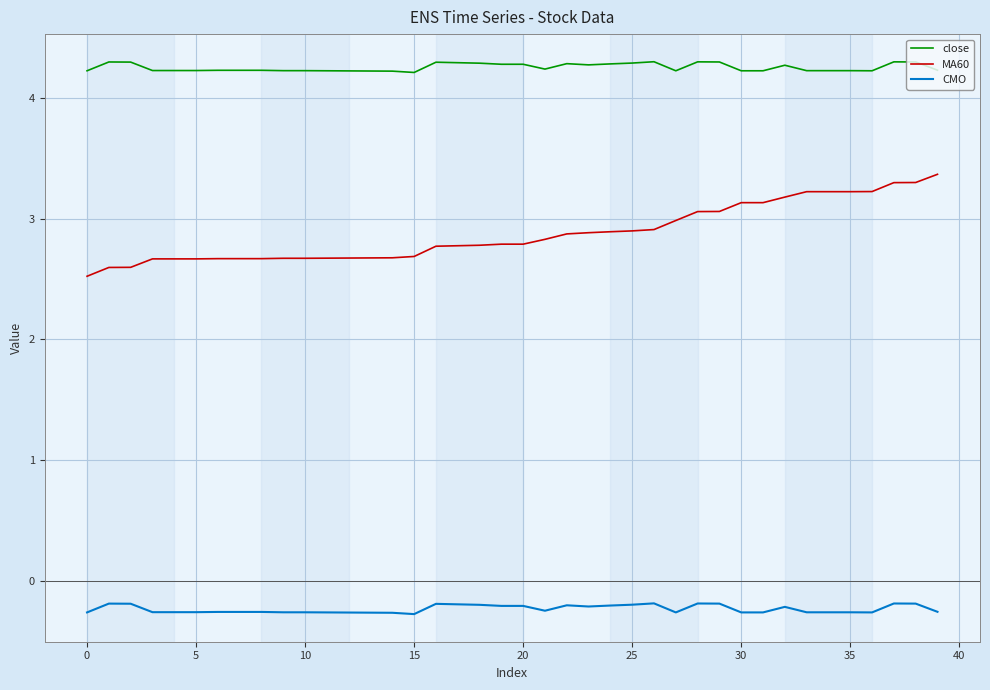

True or false: close and MA60 intersect in this chart.

False